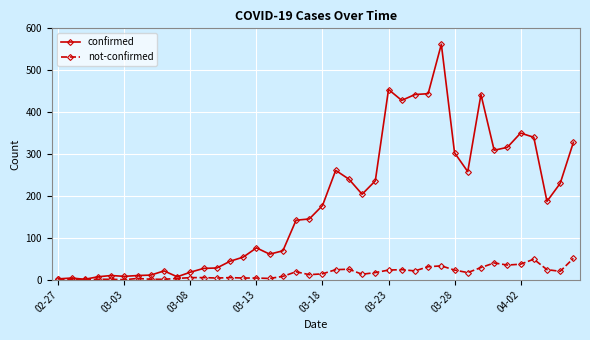

Which series has the widest spread of values?

confirmed